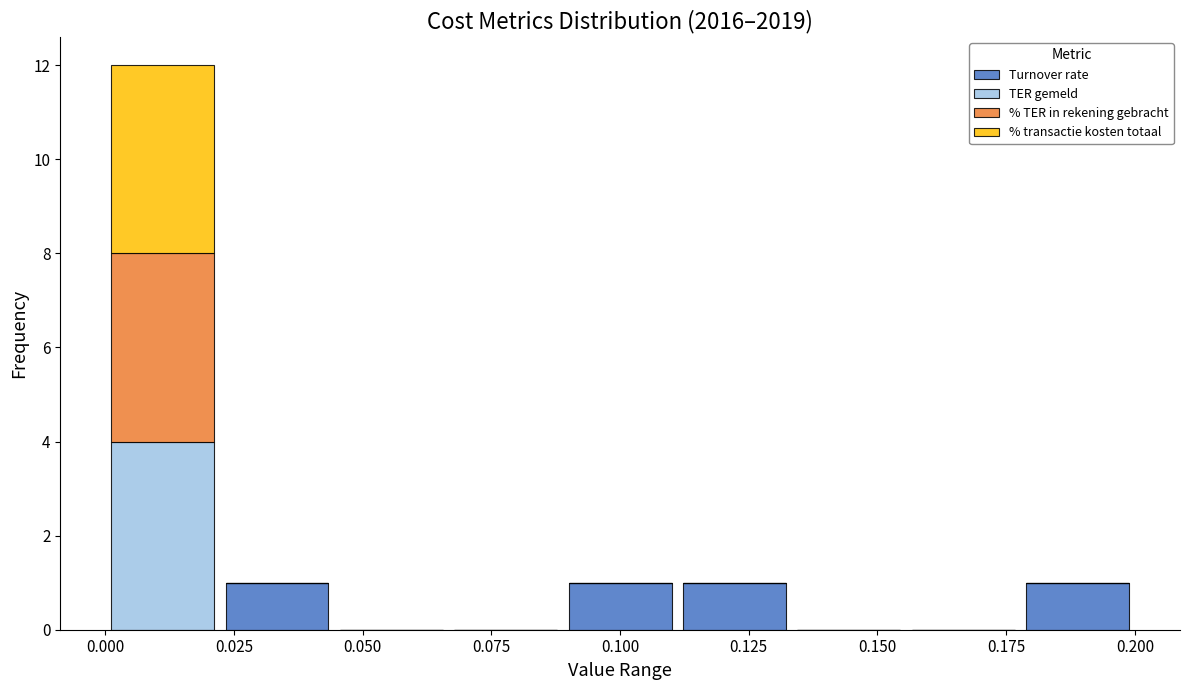

Which range on the x-axis has the tallest stacked bar (by total height)?

0.000 to 0.020